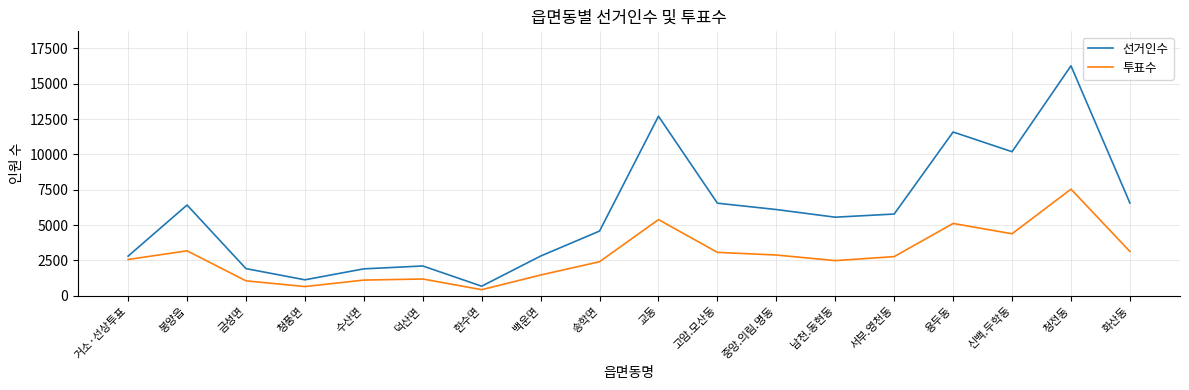

How many interior local peaks does the 선거인수 series have?

5